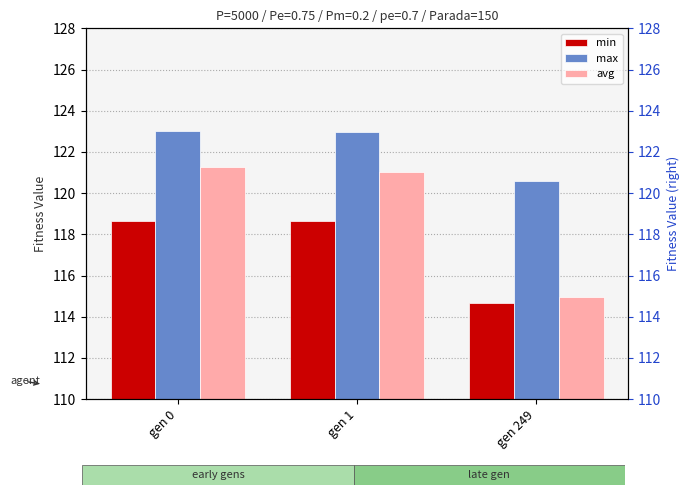

Is the value of max at gen 249 greater than the value of min at gen 0?

Yes